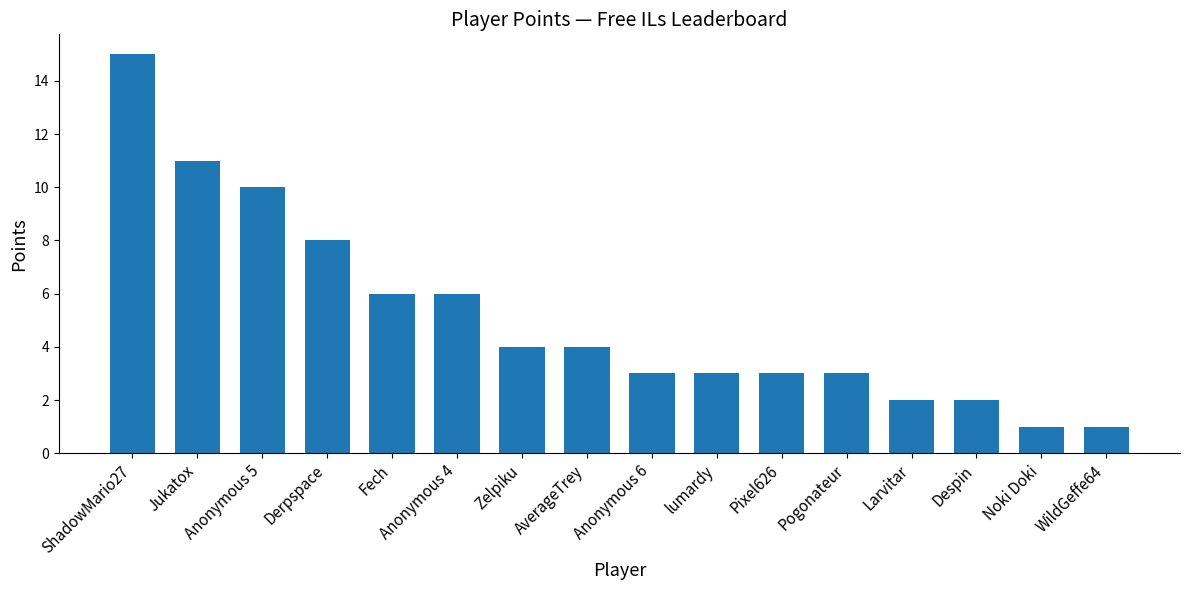

What is the label of the 8th bar from the right?

Anonymous 6